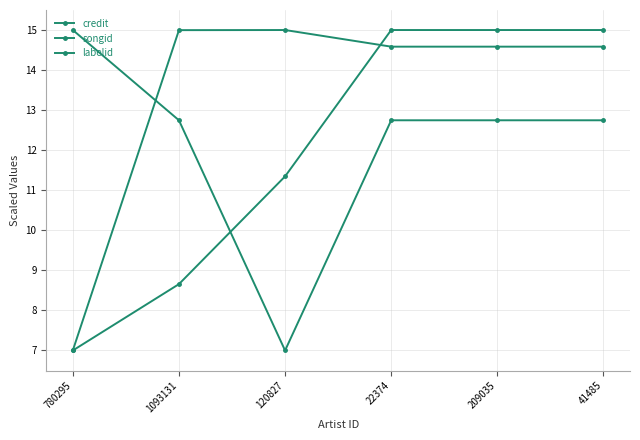

How many lines are shown in the chart?

3